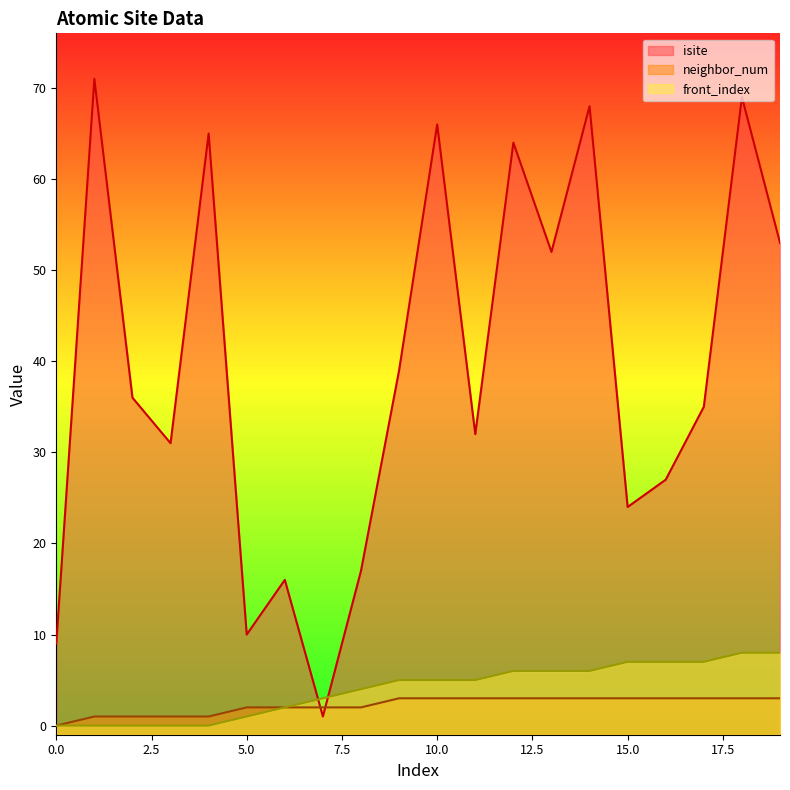

What is the difference between the maximum and second lowest values in the isite series?

62